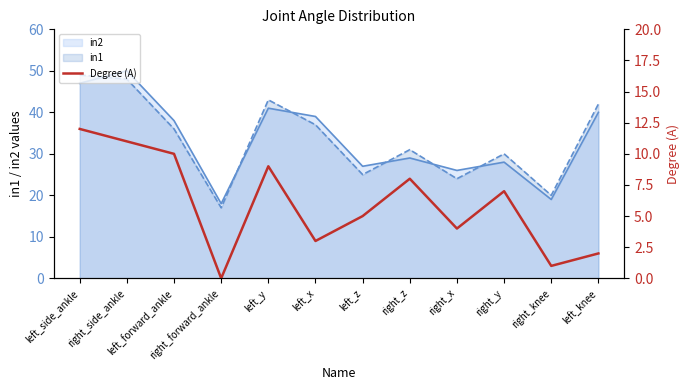

At which label is the value closest to 6?

left_z